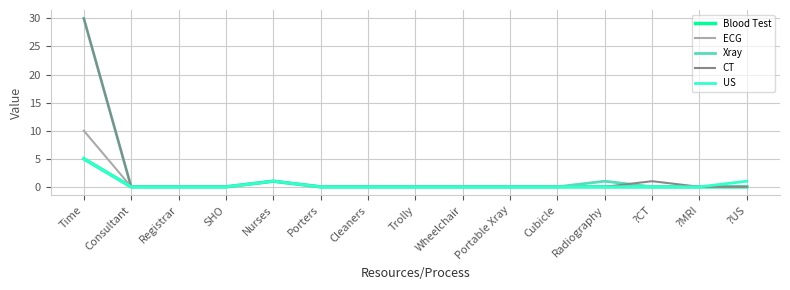

Is this an area chart (filled region under the line)?

No